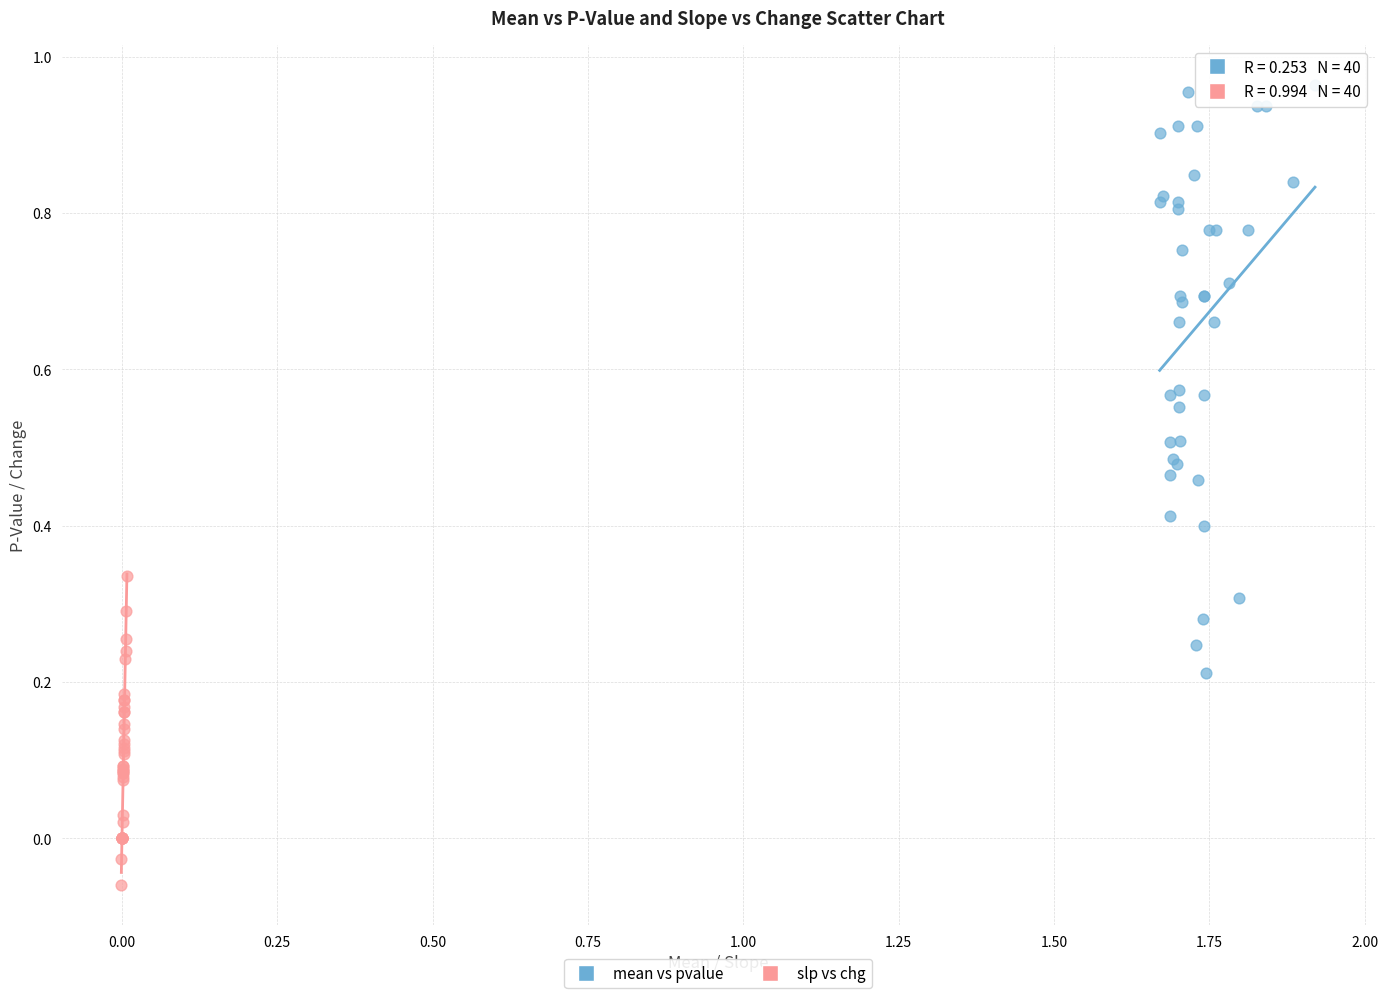

Which series contains the lowest Y value?

slp vs chg